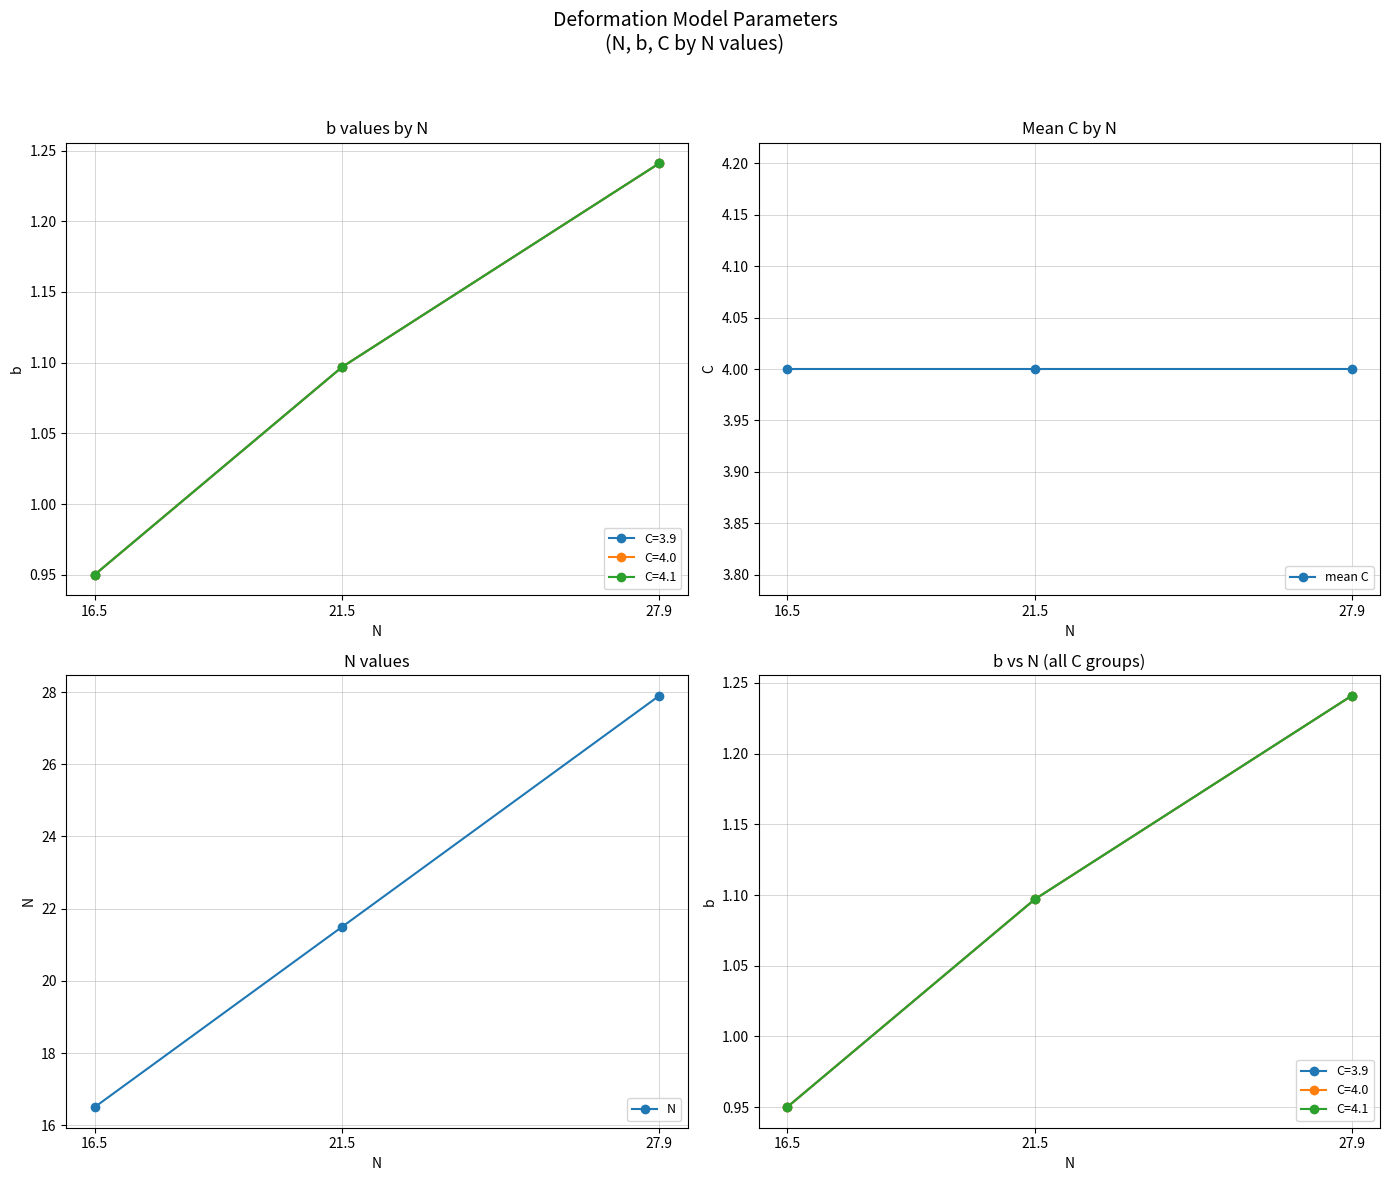

List the labels in order of N value, largest first.

27.9, 21.5, 16.5